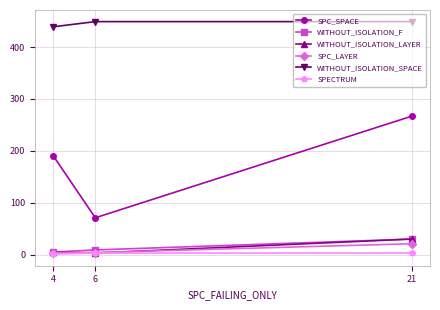

At which category is the sum across all series the highest?

21